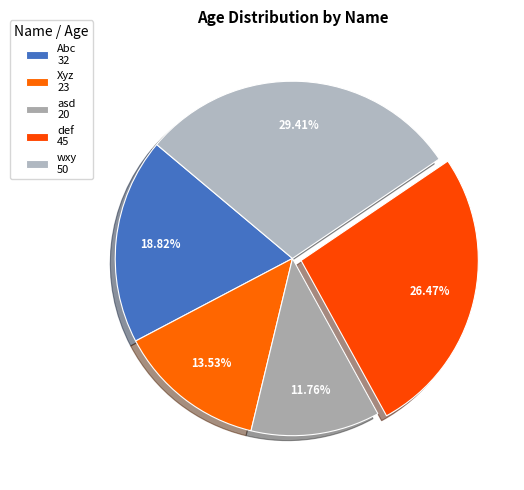

How many segments does this pie chart have?

5